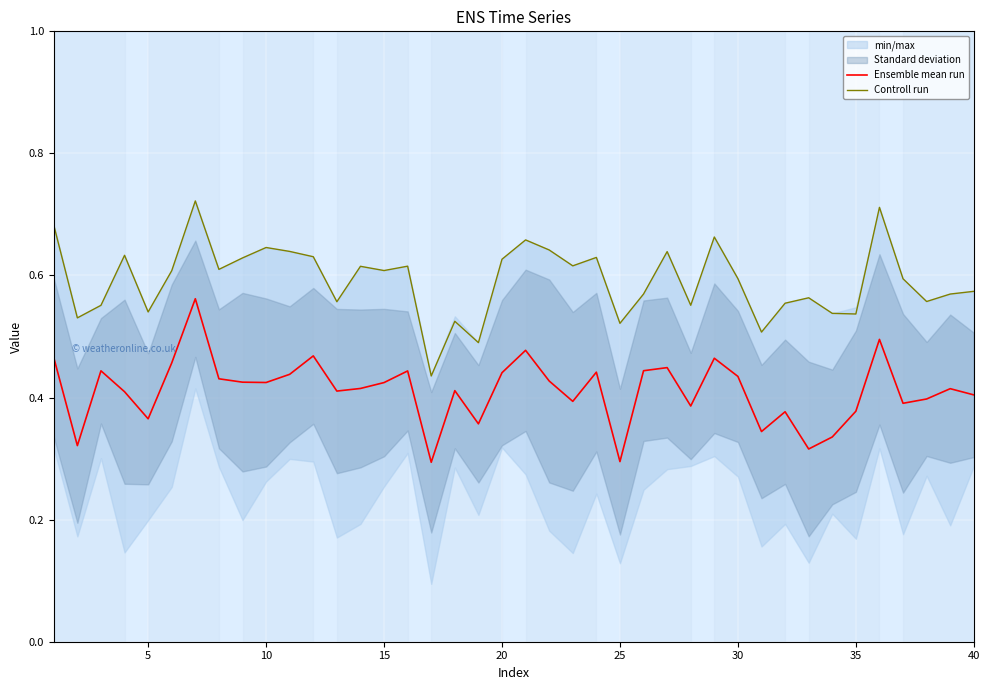

Count the number of categories in the chart.

40